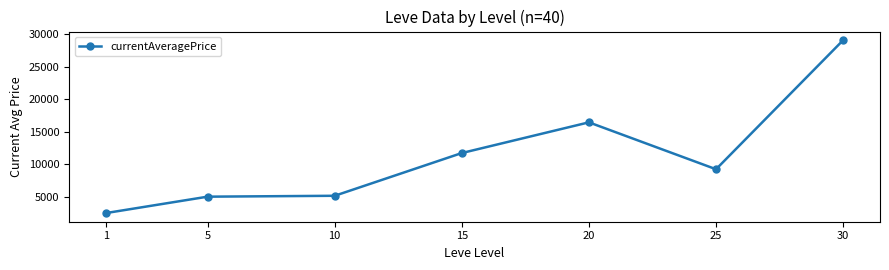

What is the approximate value at 1?

2454.3